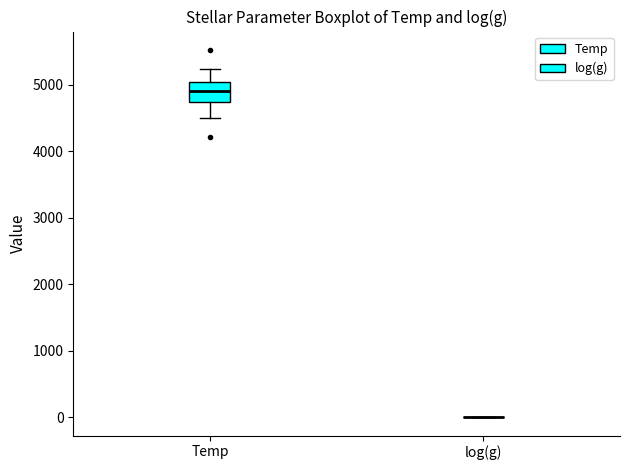

Reading left to right, read every box against the y-axis: the position of its median line, the range the box covers, and the ends of its whiskers. The values are not printed on the chart, so give them approximately, as read against the axis.

Temp: median 4900, box 4700 to 5000, whiskers 4500 to 5200
log(g): box collapsed to a line at 0, whiskers 0 to 0